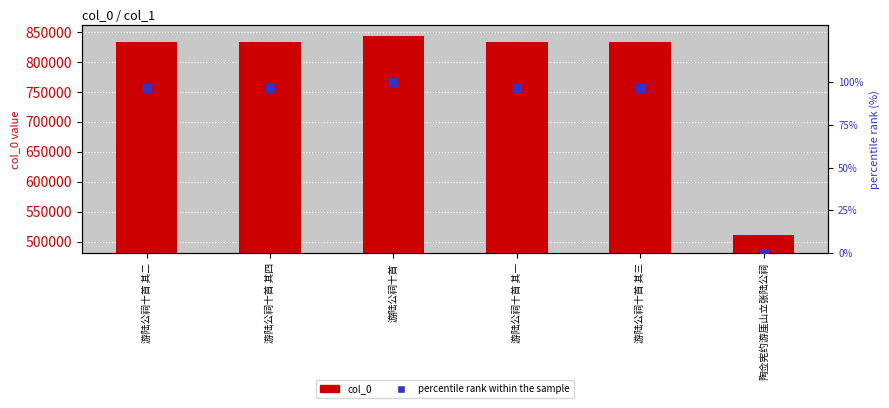

Which series reaches the maximum Y coordinate?

col_0